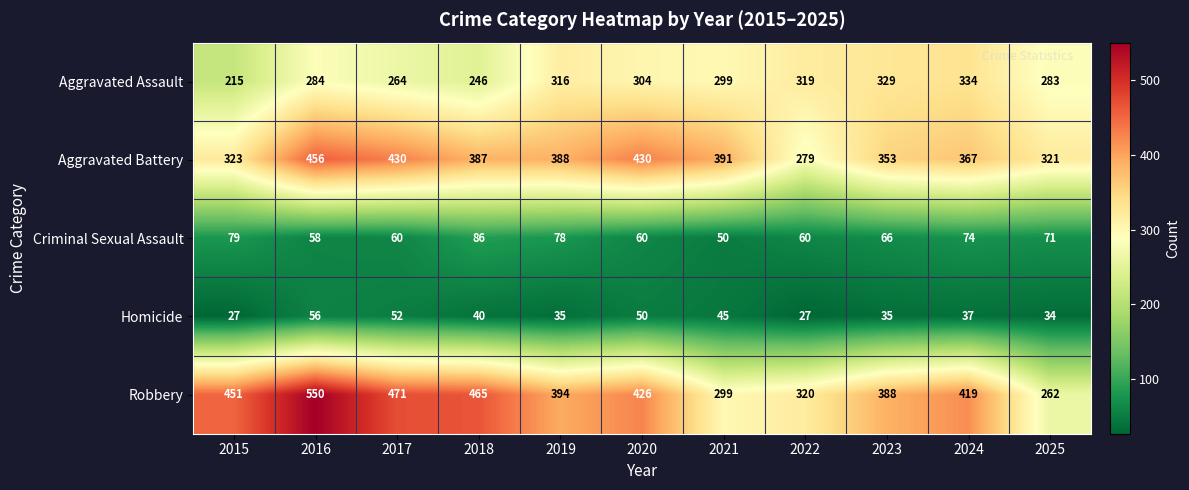

Is it true that Criminal Sexual Assault equals 74 at 2024?

True